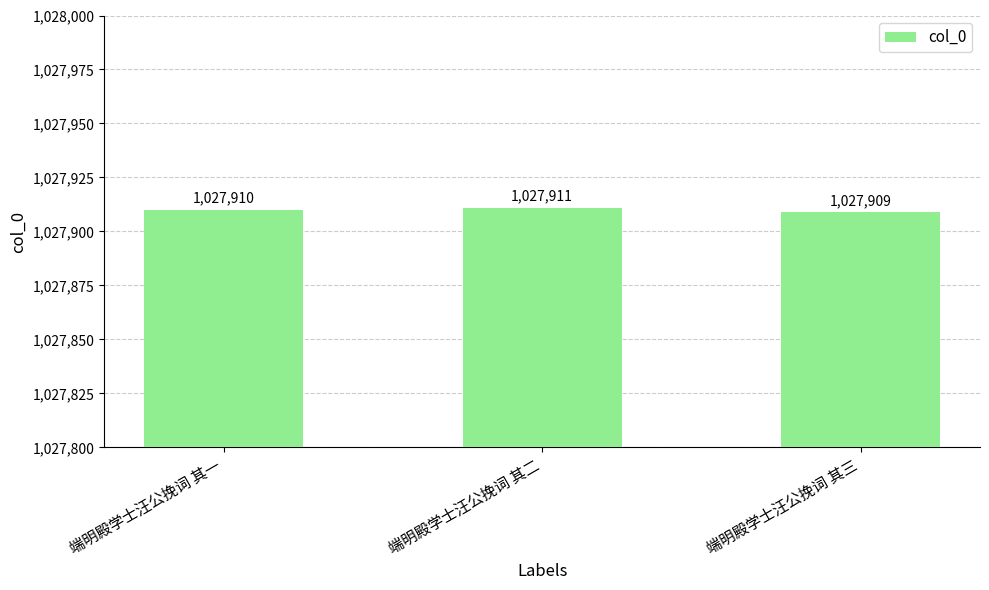

At which category does the chart reach its minimum across all series?

端明殿学士汪公挽词 其三